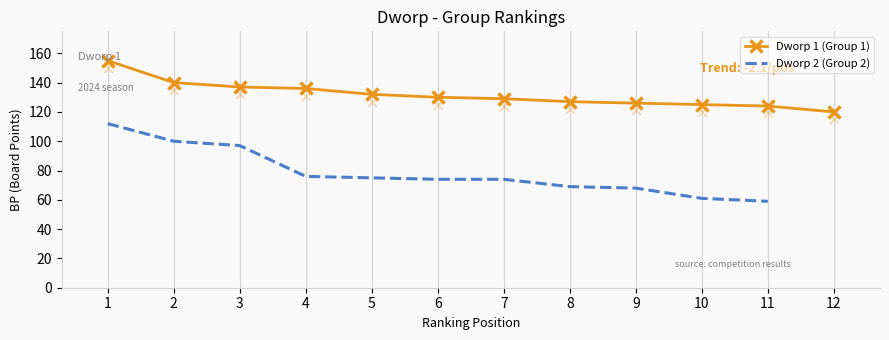

Which category has the lowest value in the Dworp 1 (Group 1) series?

12